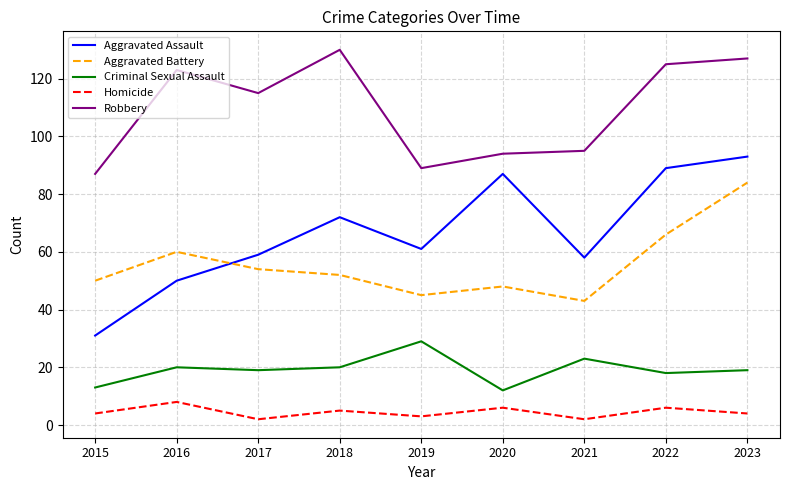

True or false: Homicide and Aggravated Assault cross at least once.

False